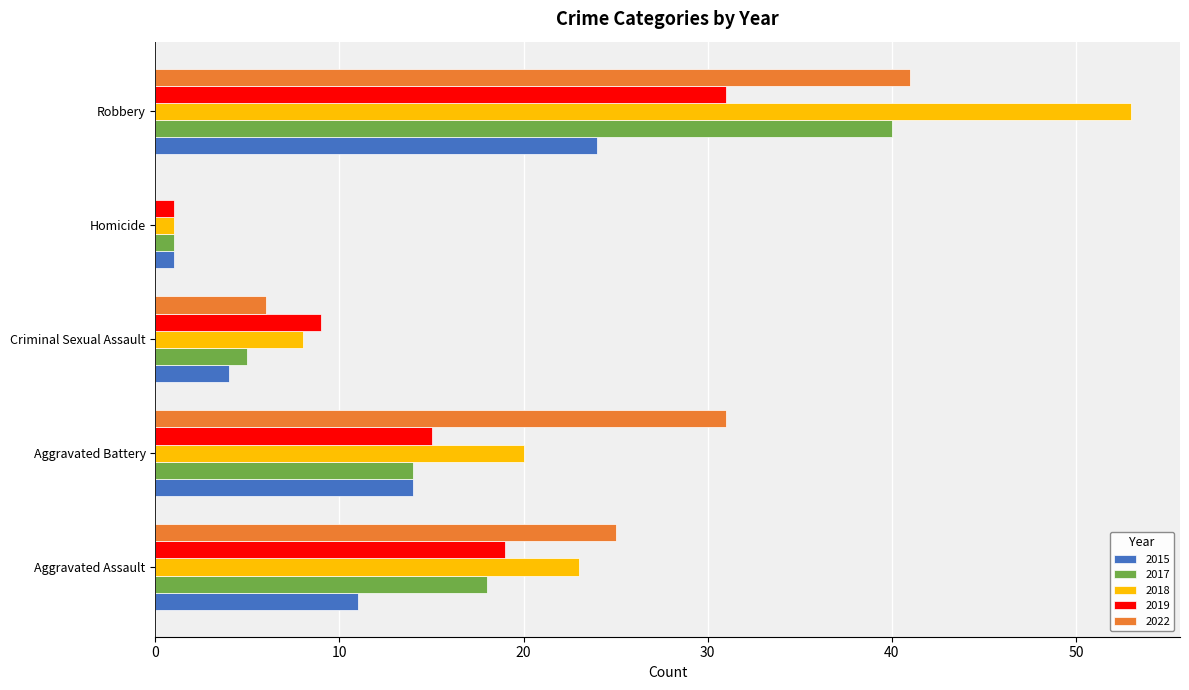

What is the sum of the 2015 values at Criminal Sexual Assault and Aggravated Assault?

15